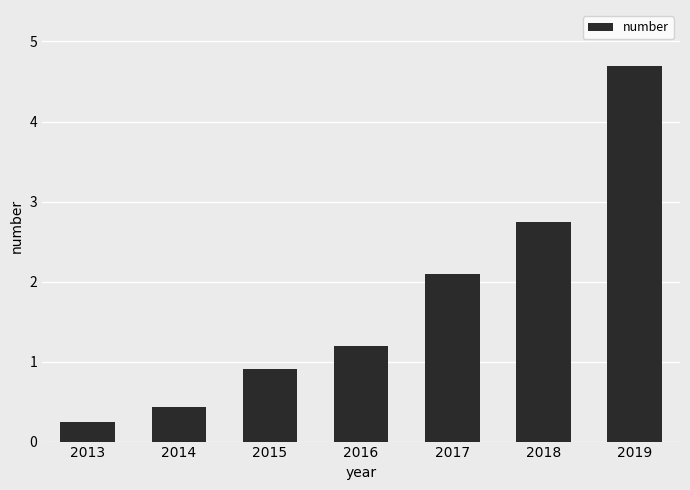

True or false: the data shows 0.2 at 2013.

True